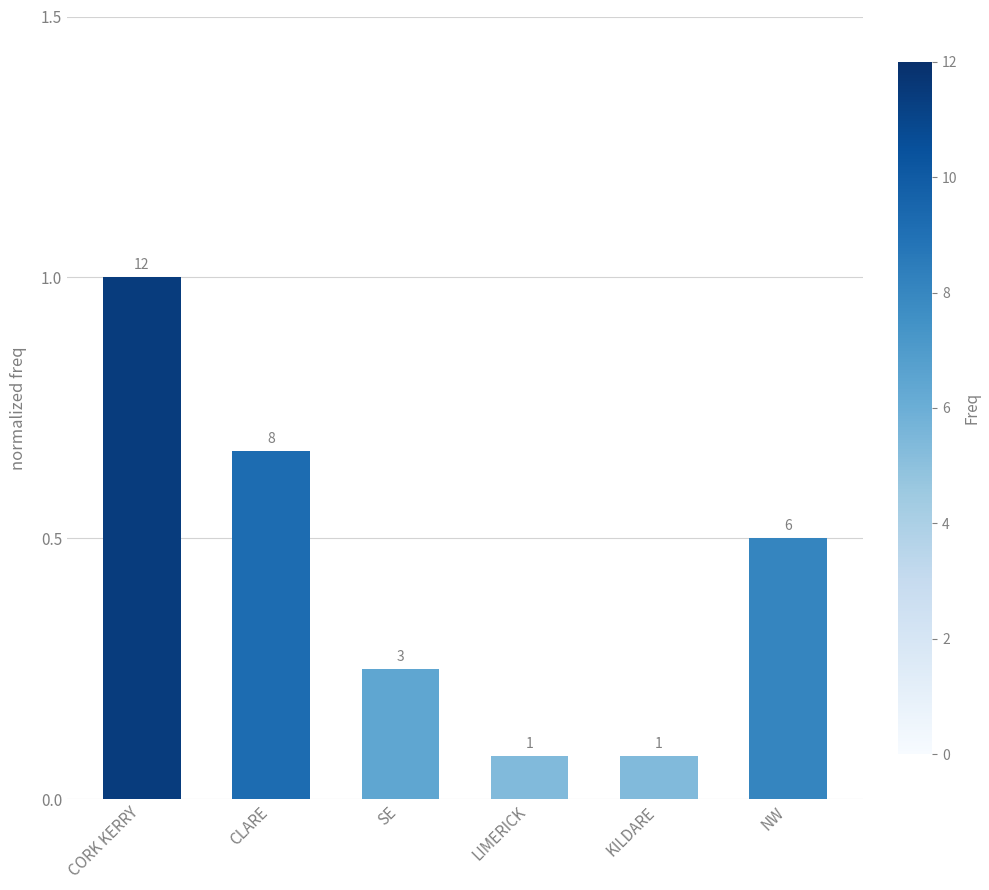

What is the greatest value displayed?

1.0